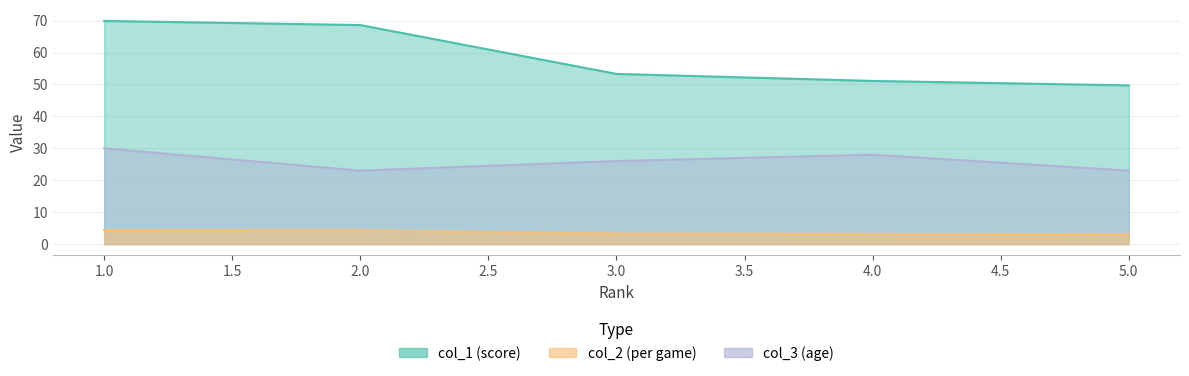

List the series in order of their overall mean, lowest first.

col_2, col_3, col_1